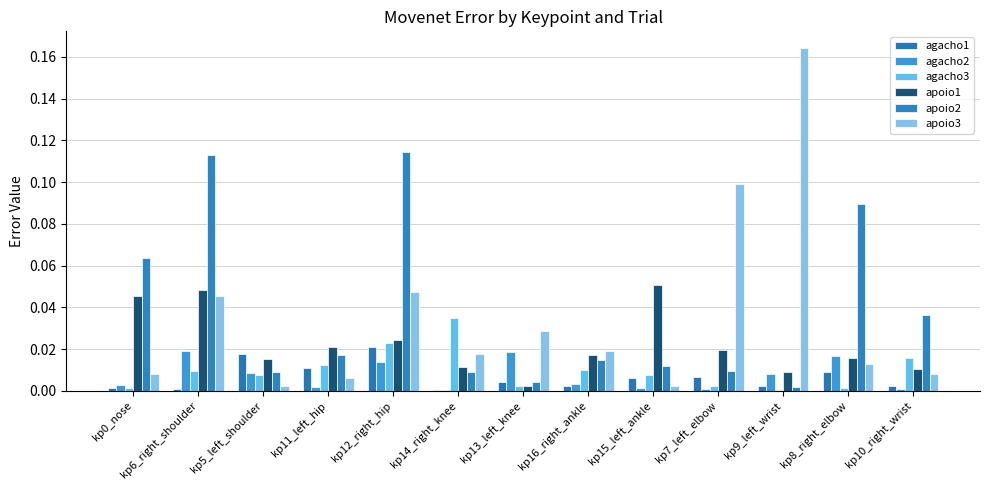

At which category is the sum across all series the highest?

kp12_right_hip